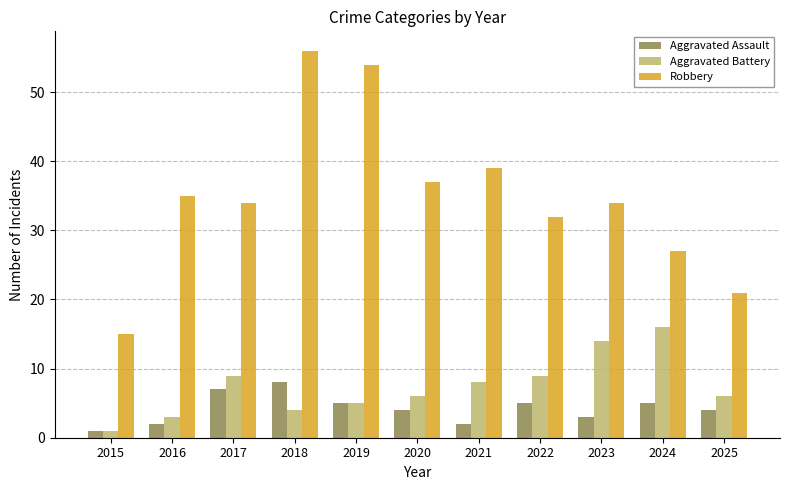

How many data points does each series have?

11